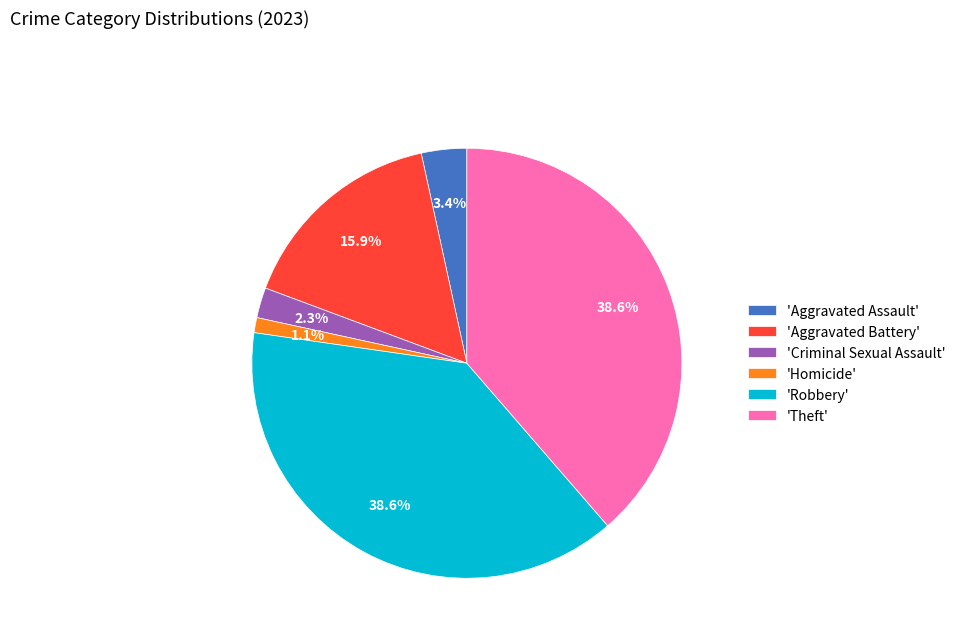

Is there any slice that represents more than half of the pie?

No